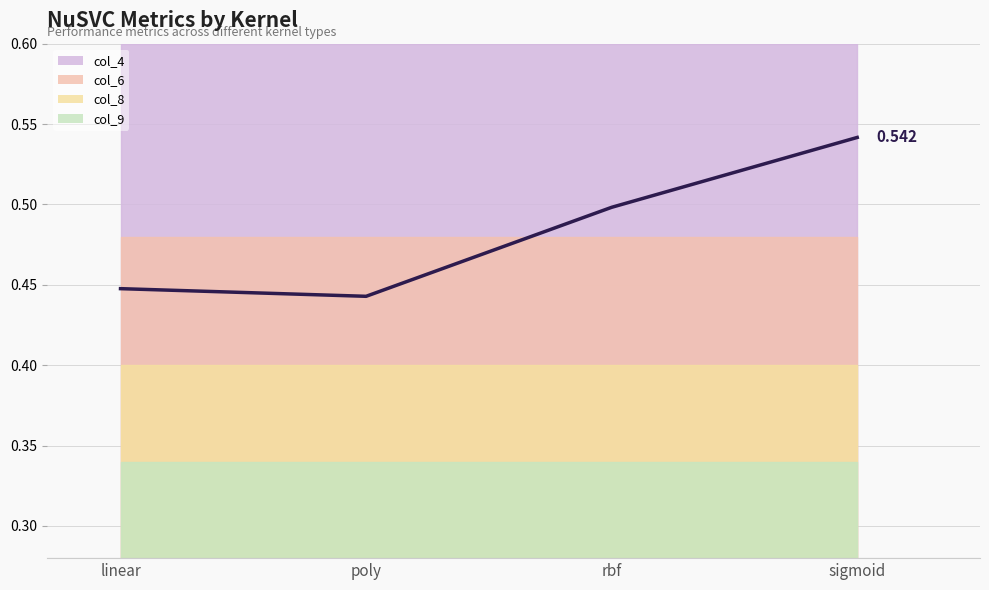

At which category does col_4 reach its first local valley?

poly